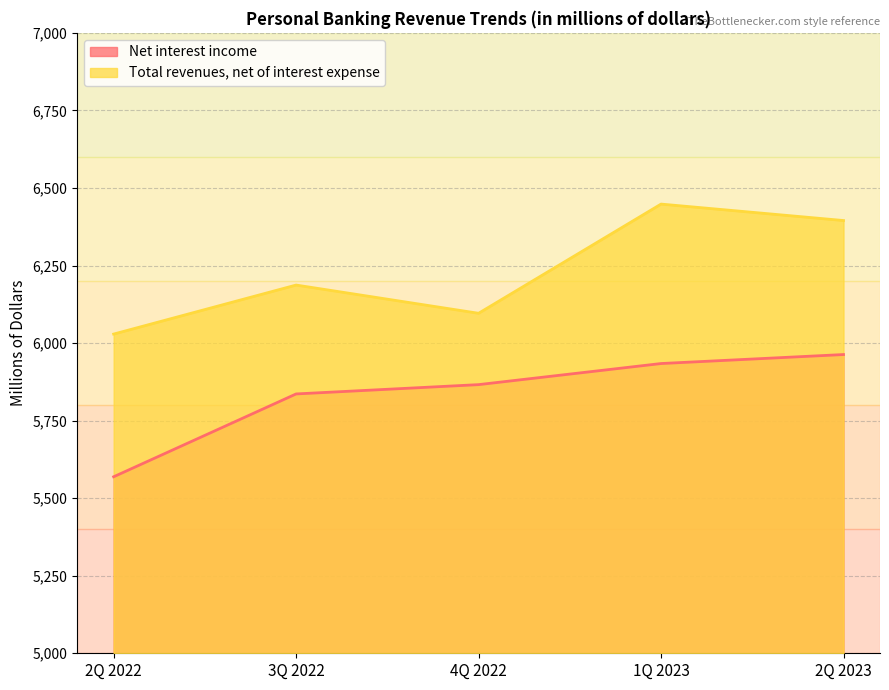

List the series in order of their overall mean, highest first.

Total revenues, net of interest expense, Net interest income